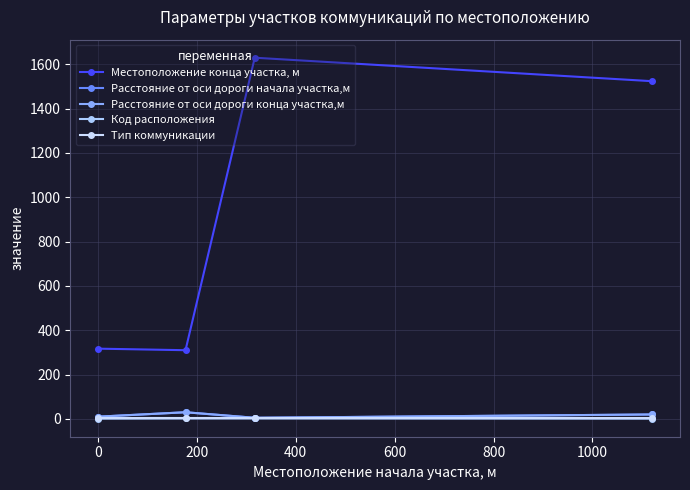

What is the value of the Тип коммуникации point at the 4th from the left?

2